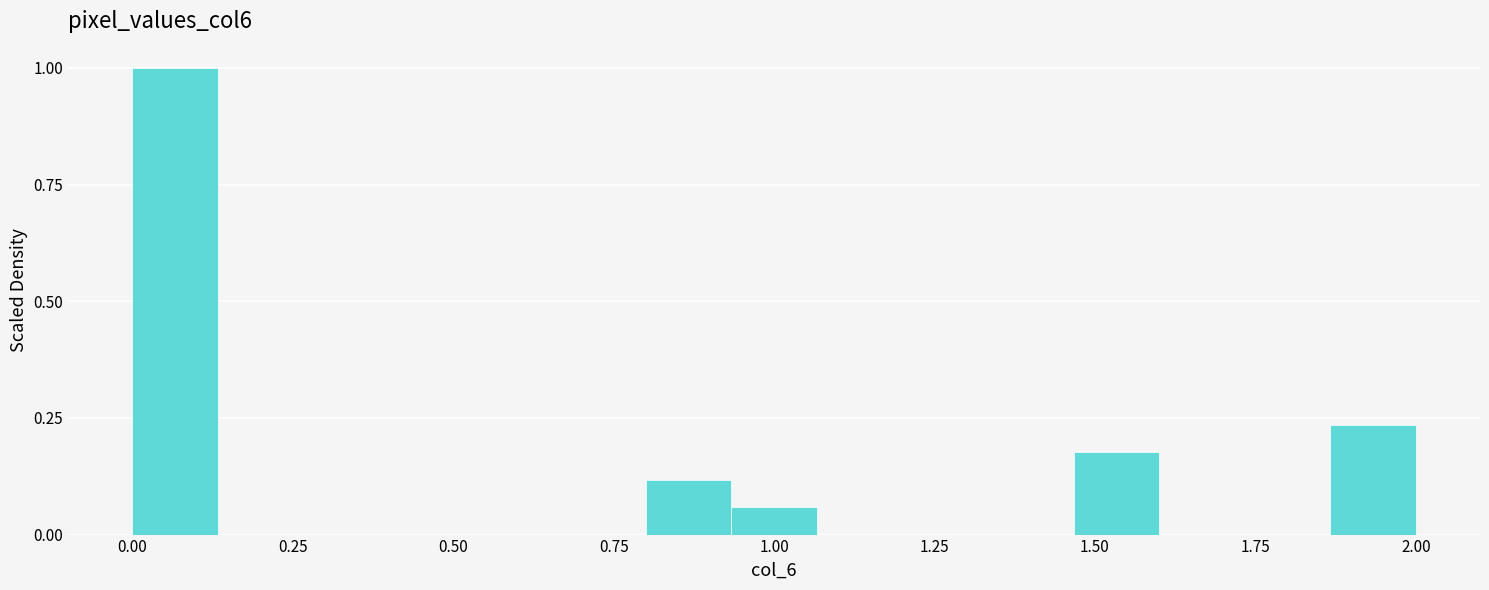

Read against the x-axis, roughly where is the centre of the tallest bar?

0.05